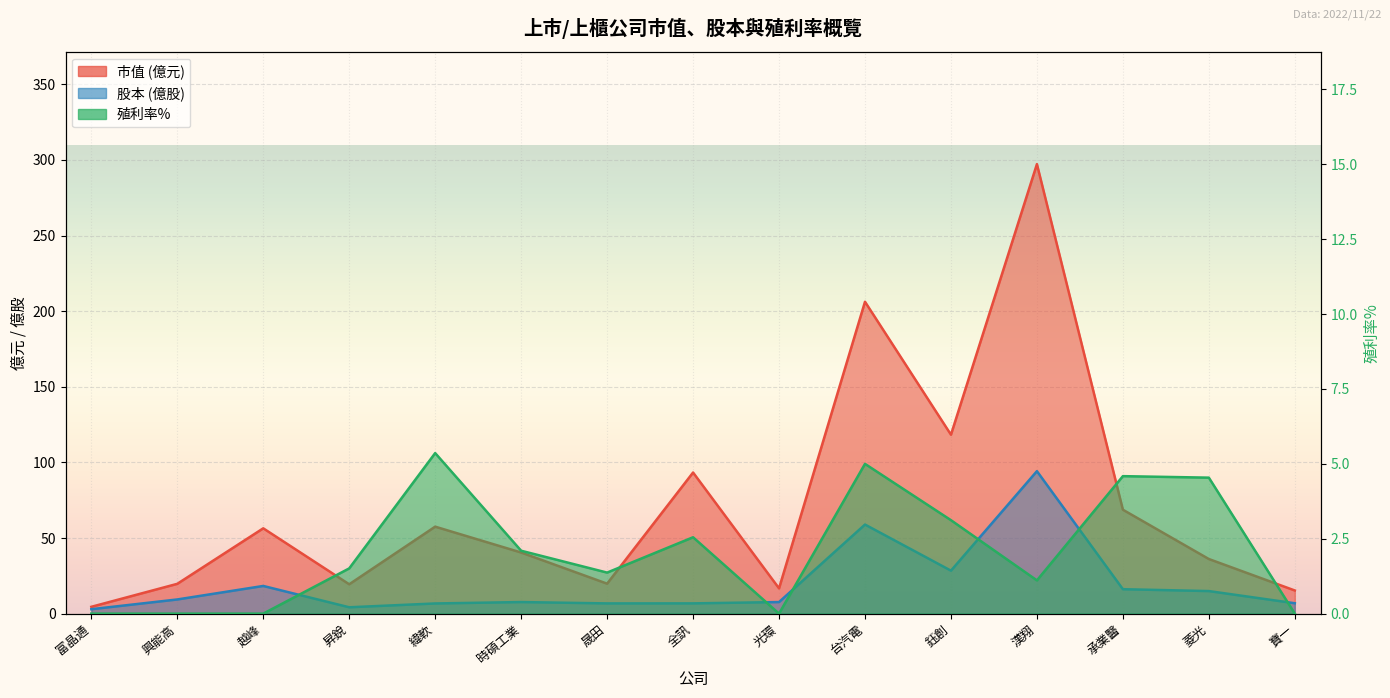

Is the value of 股本 at 台汽電 greater than the value of 殖利率% at 漢翔?

Yes